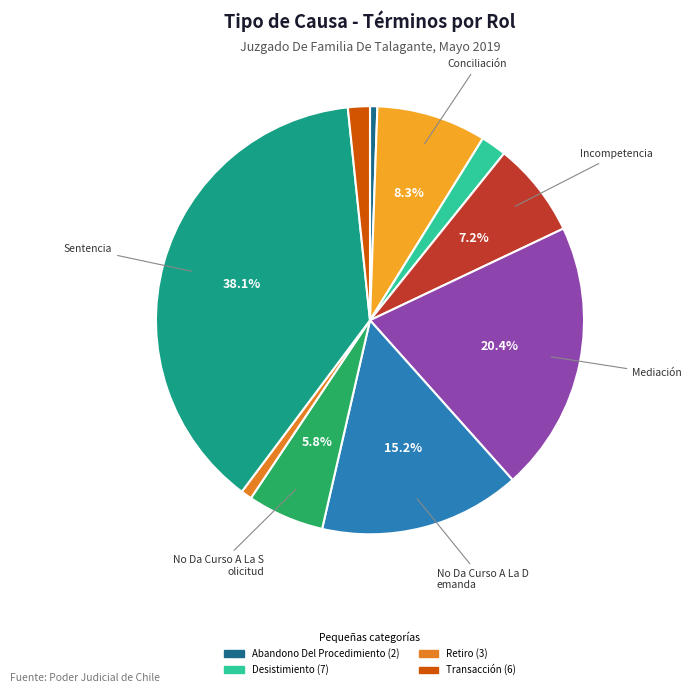

Is there a majority slice in this chart?

No